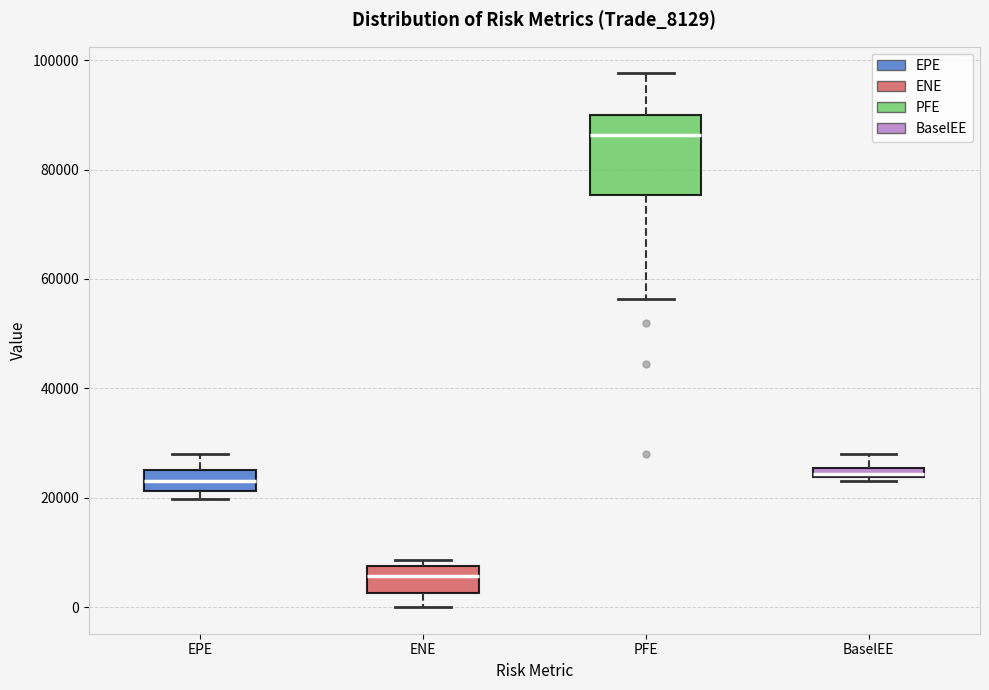

Which box is the tallest, from its lower edge to its upper edge?

PFE